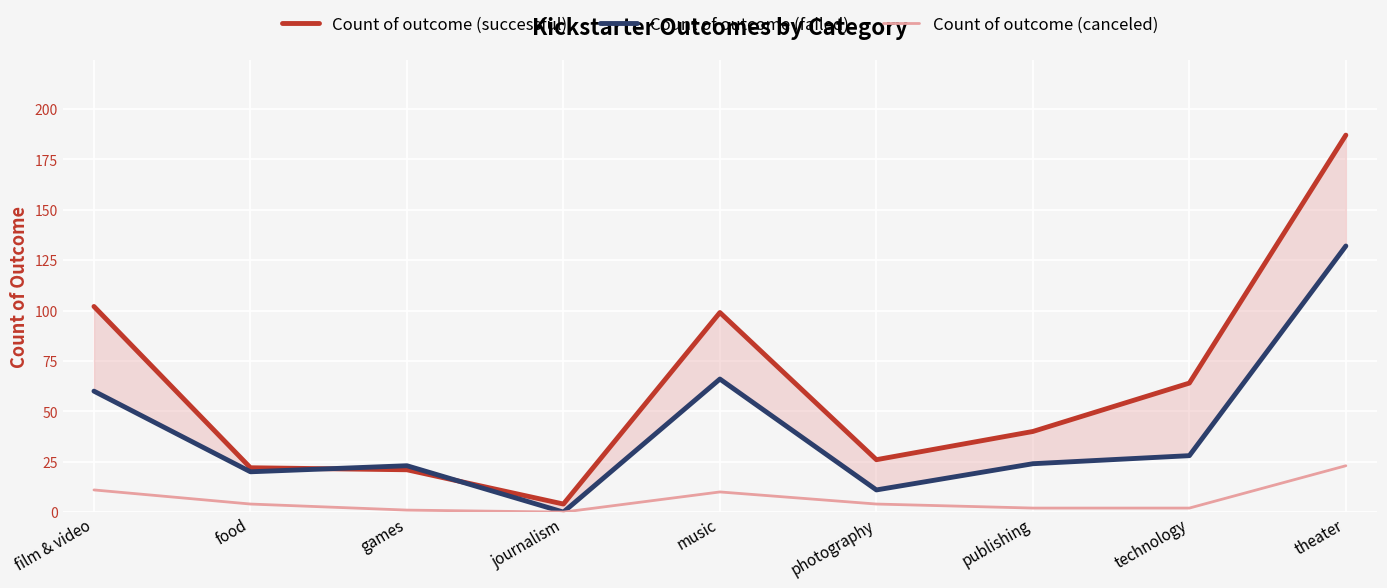

List the series in order of their peak value, lowest first.

Count of outcome (canceled), Count of outcome (failed), Count of outcome (successful)